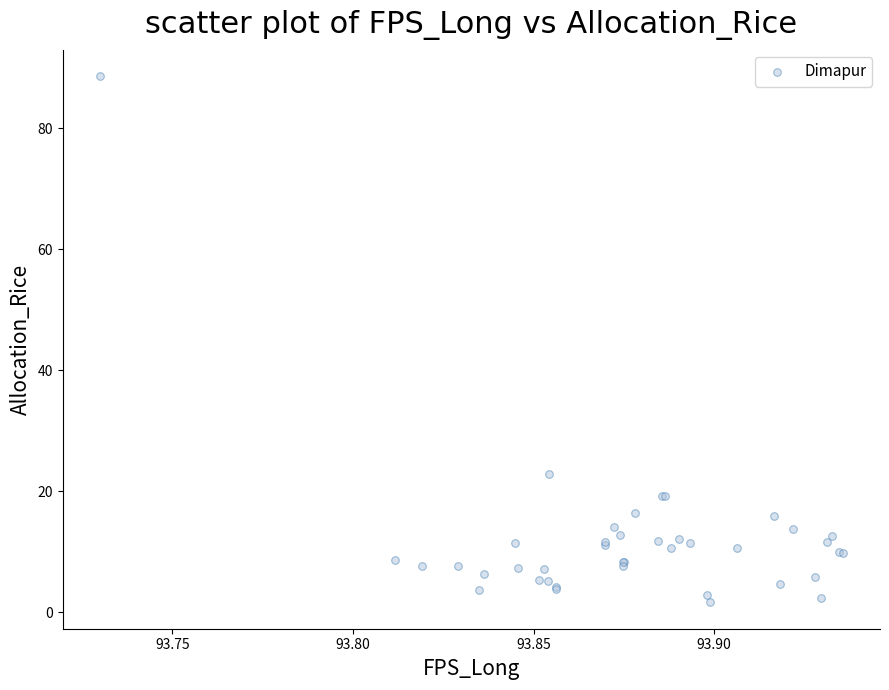

What Y value in the scatter plot is closest to 45?

22.9